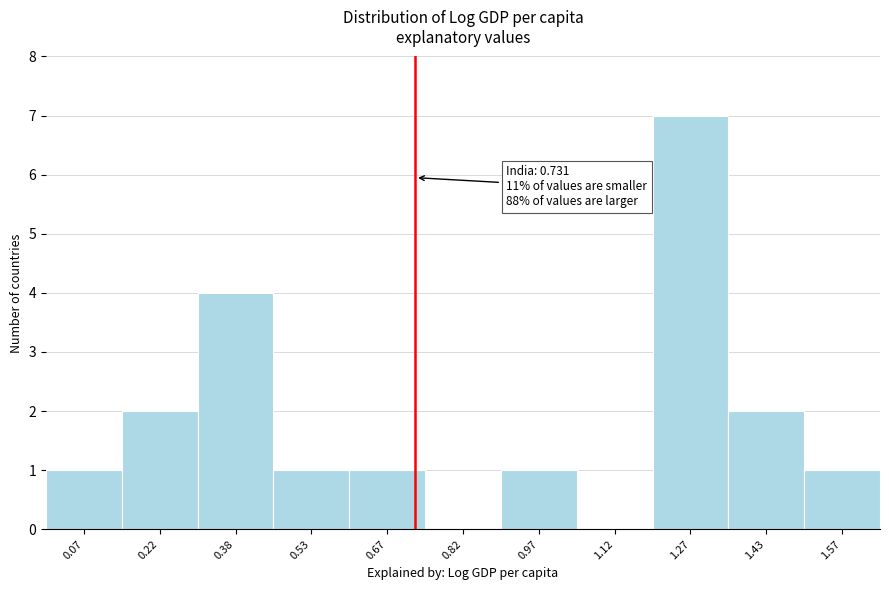

Which range on the x-axis has the tallest bar?

1.20 to 1.35